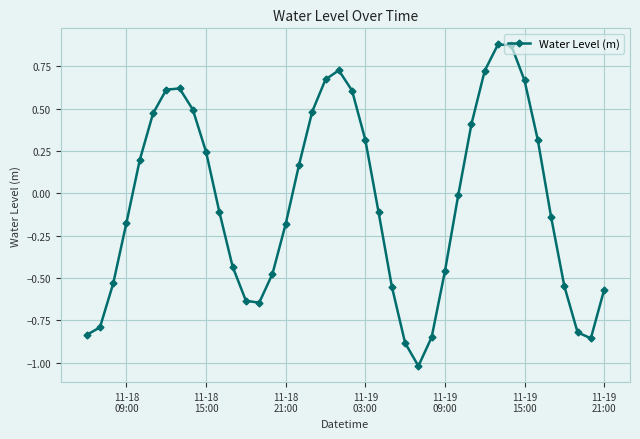

What is the difference between the maximum and minimum values?

1.9